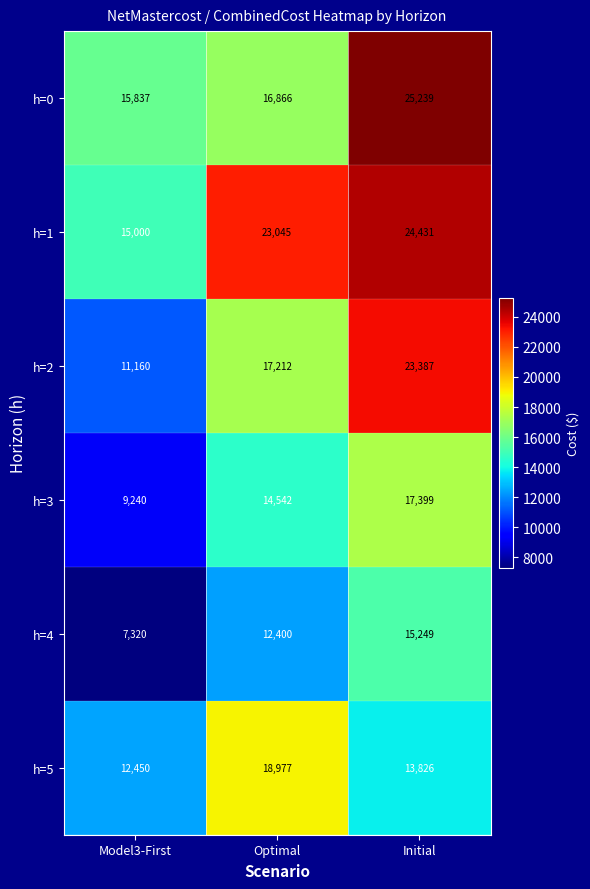

At which category is the sum across all series the highest?

Initial